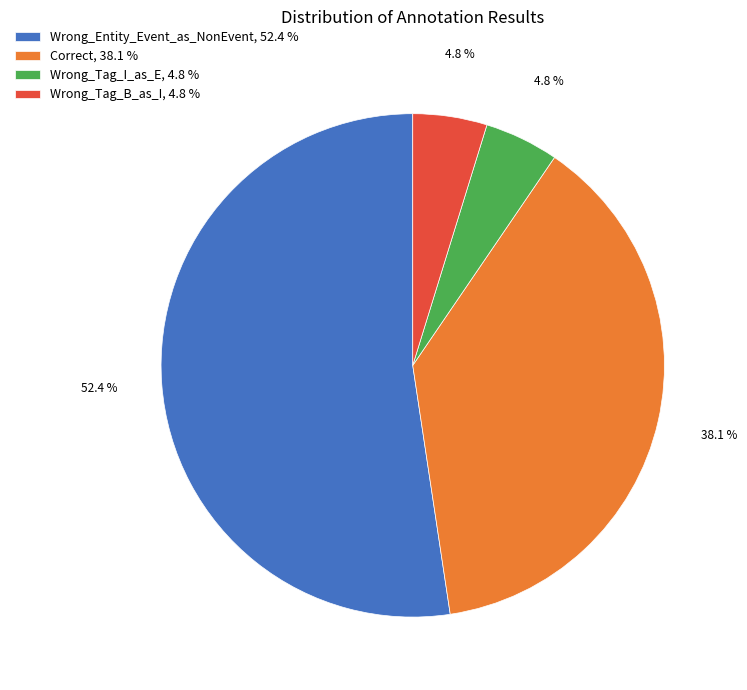

Which has a higher value, Correct or Wrong_Entity_Event_as_NonEvent?

Wrong_Entity_Event_as_NonEvent